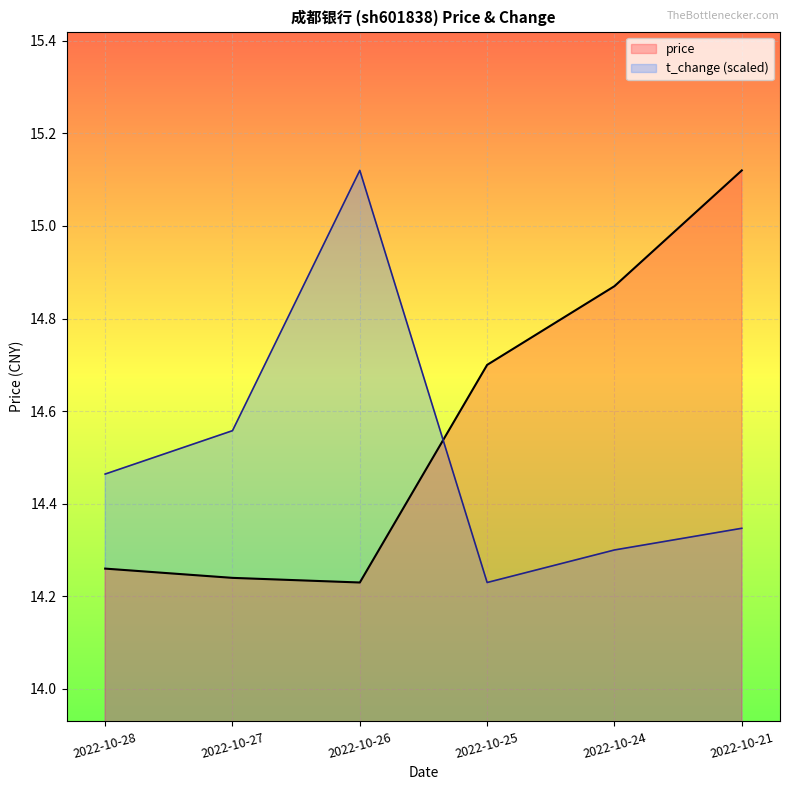

What is the total value across all series at 2022-10-27?

28.8